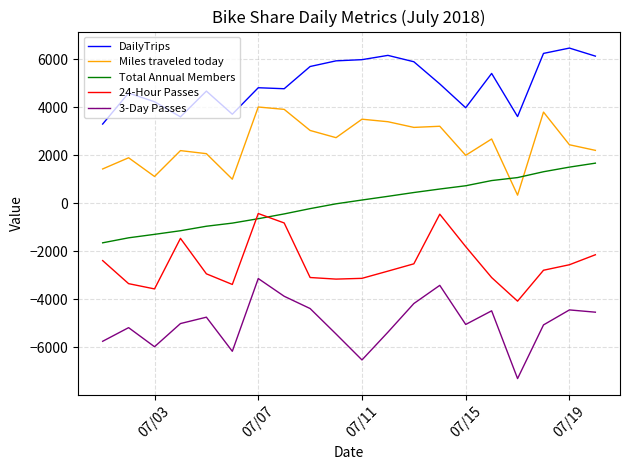

Rank the series by their maximum value, from lowest to highest.

3-Day Passes, 24-Hour Passes, Total Annual Members, Miles traveled today, DailyTrips